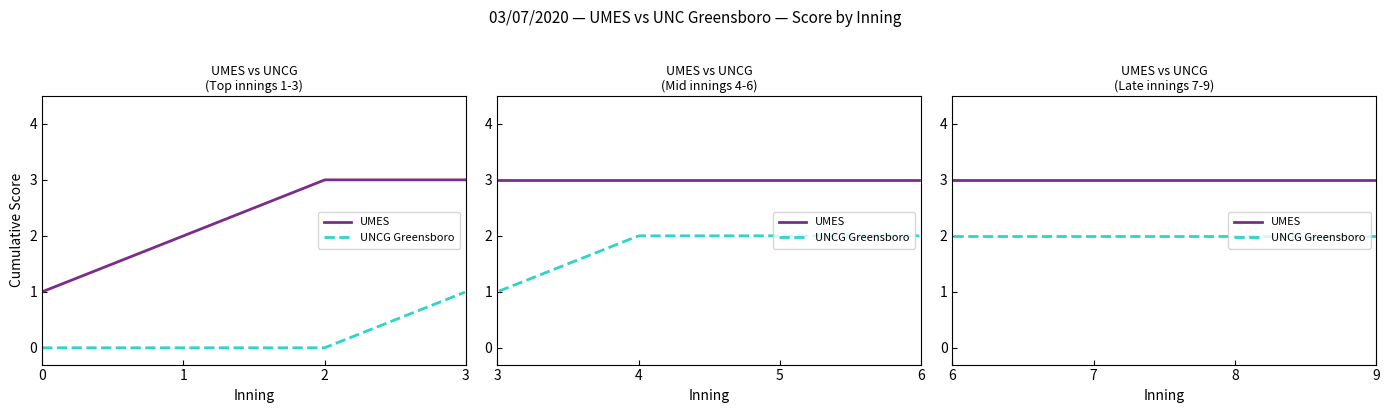

How many UMES score values are between 3 and 4?

8